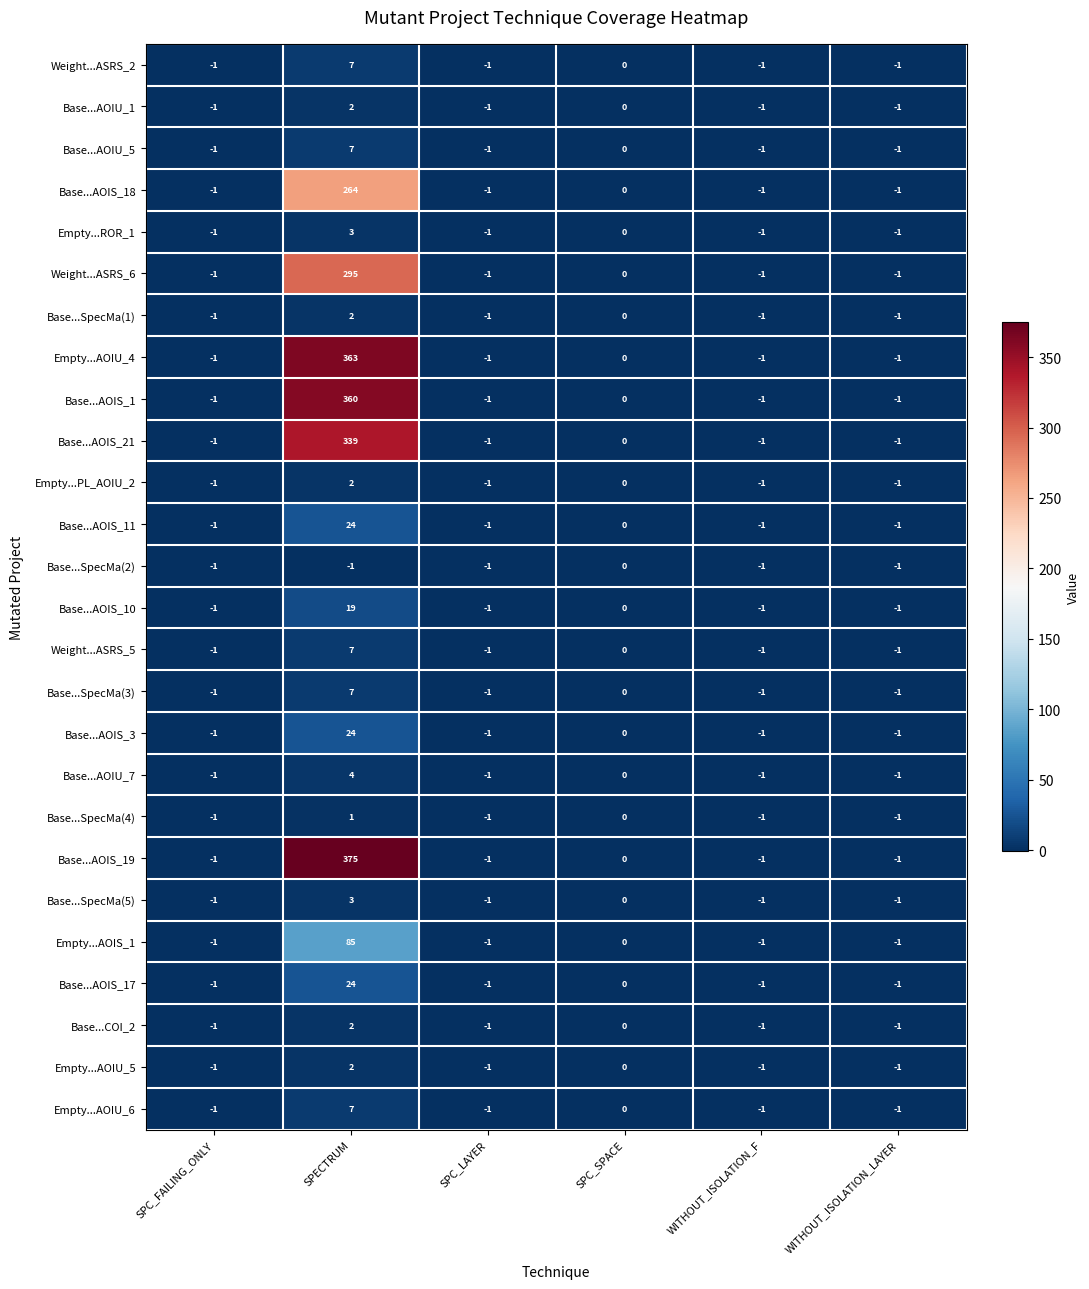

Between SPECTRUM and WITHOUT_ISOLATION_F, which series saw the biggest shift?

Base...AOIS_19